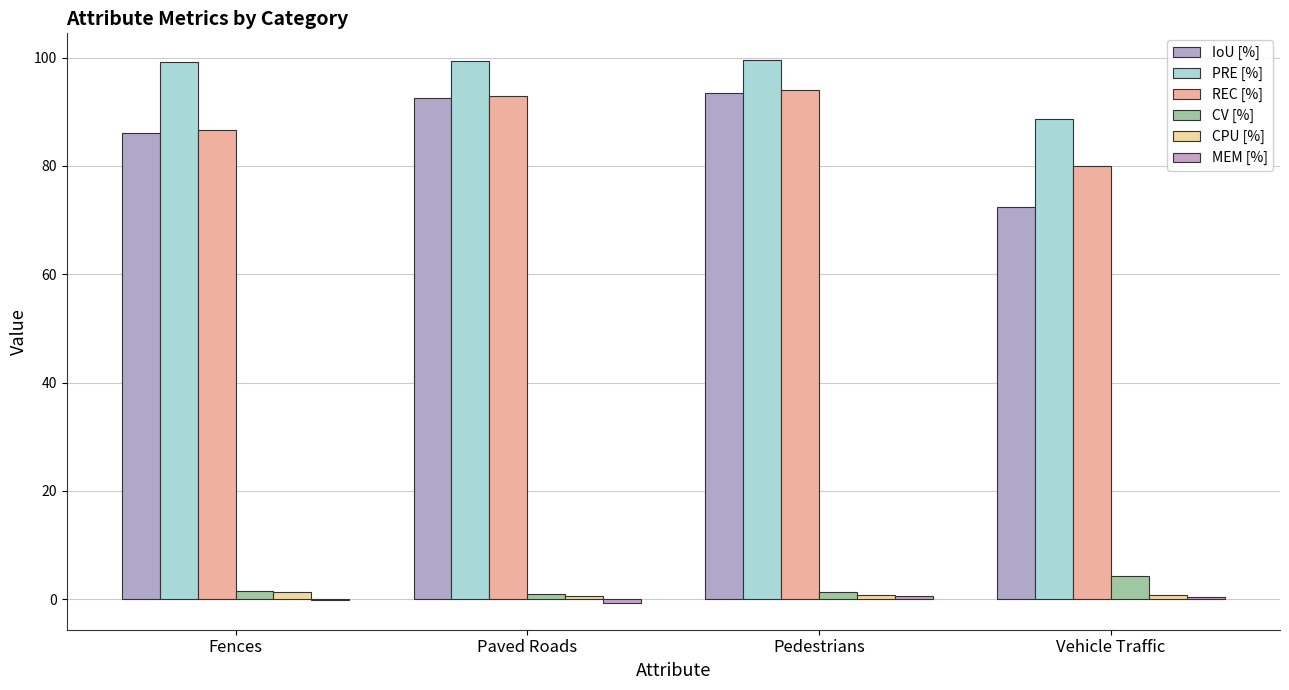

How many data points in REC [%] are above 92?

2